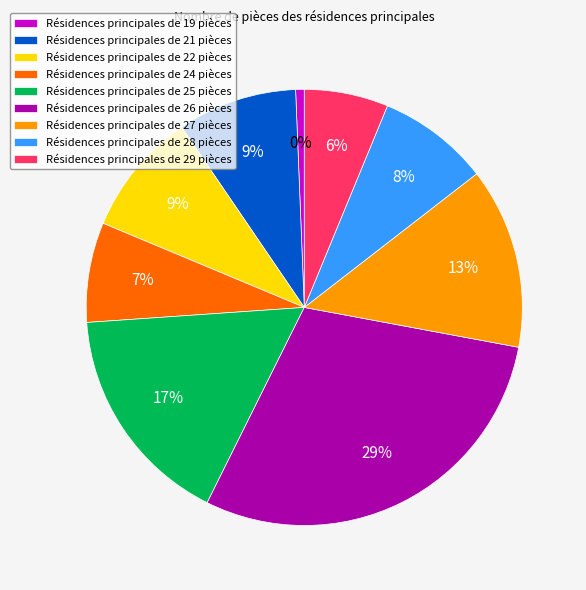

Count the number of slices in the pie.

9